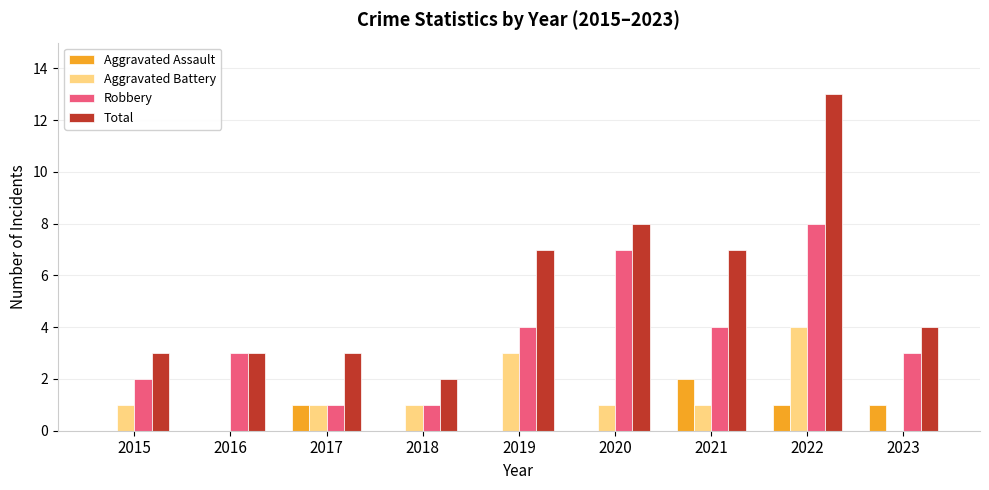

How many Aggravated Battery values are between 1 and 2?

5